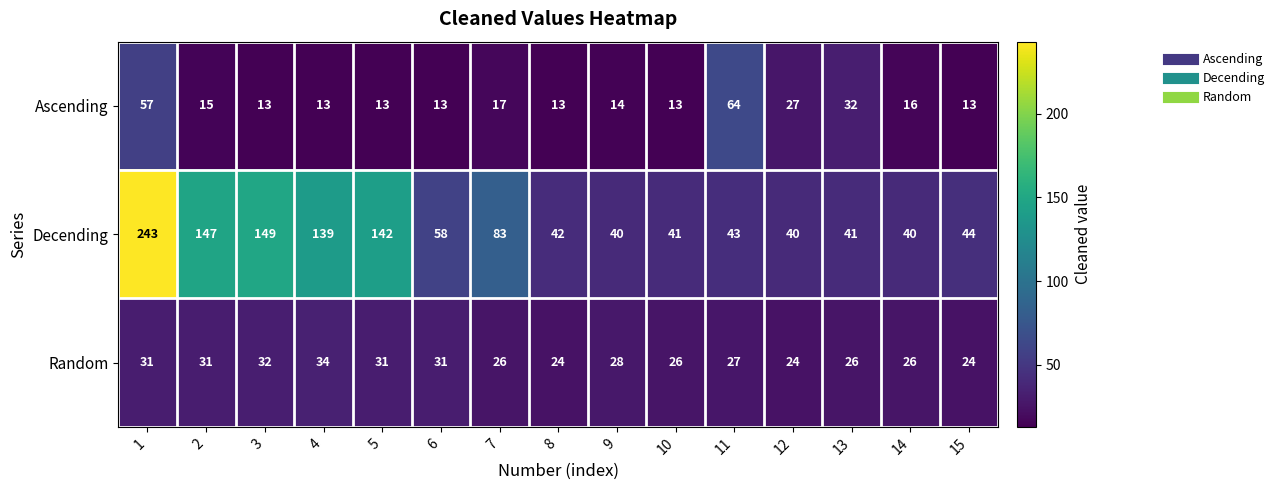

At 12, list the series in order from smallest to largest.

Random, Ascending, Decending